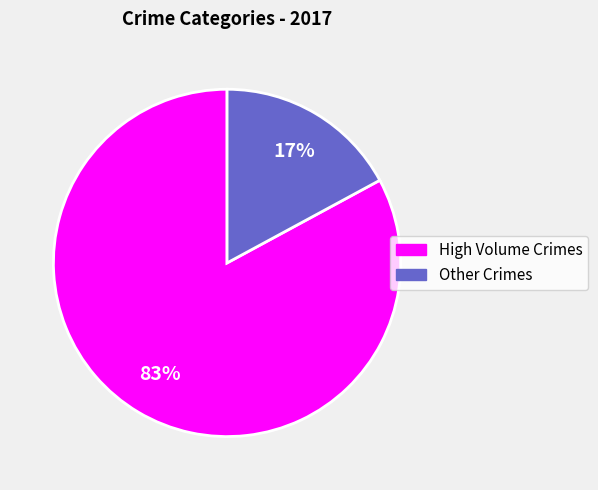

Is there any slice that represents more than half of the pie?

Yes